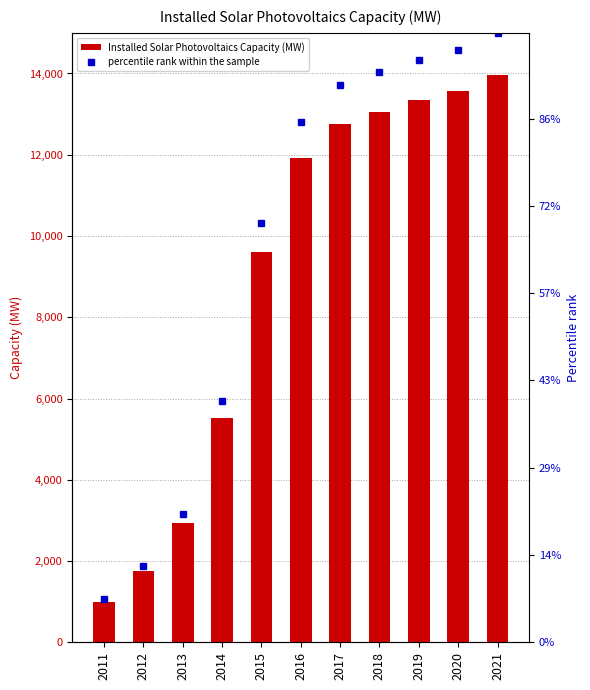

What is the average value of the Installed Solar Photovoltaics Capacity (MW) series?

9040.2